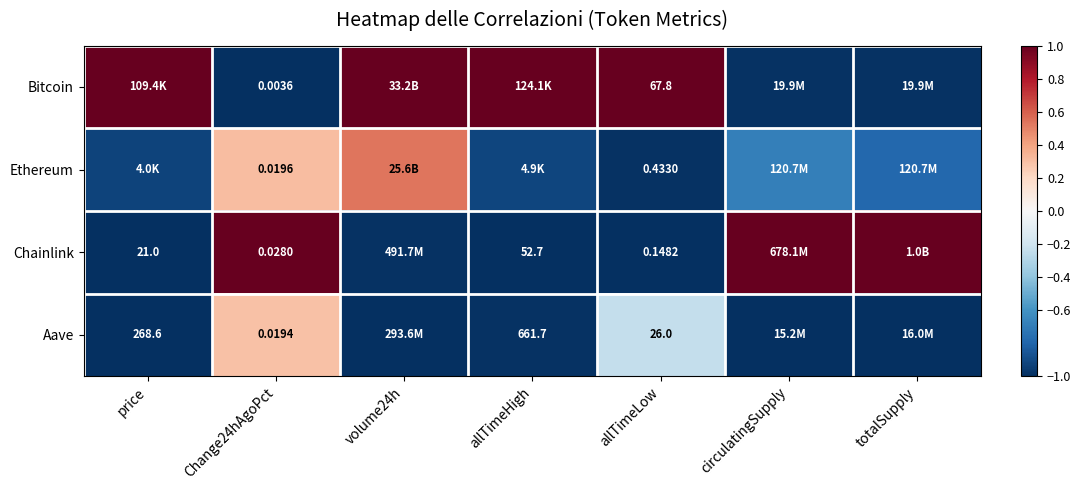

At Change24hAgoPct, list the series in order from smallest to largest.

Bitcoin, Aave, Ethereum, Chainlink